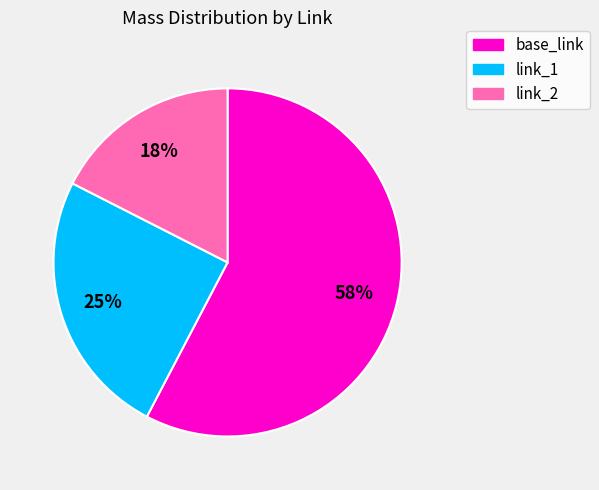

Count the number of slices in the pie.

3